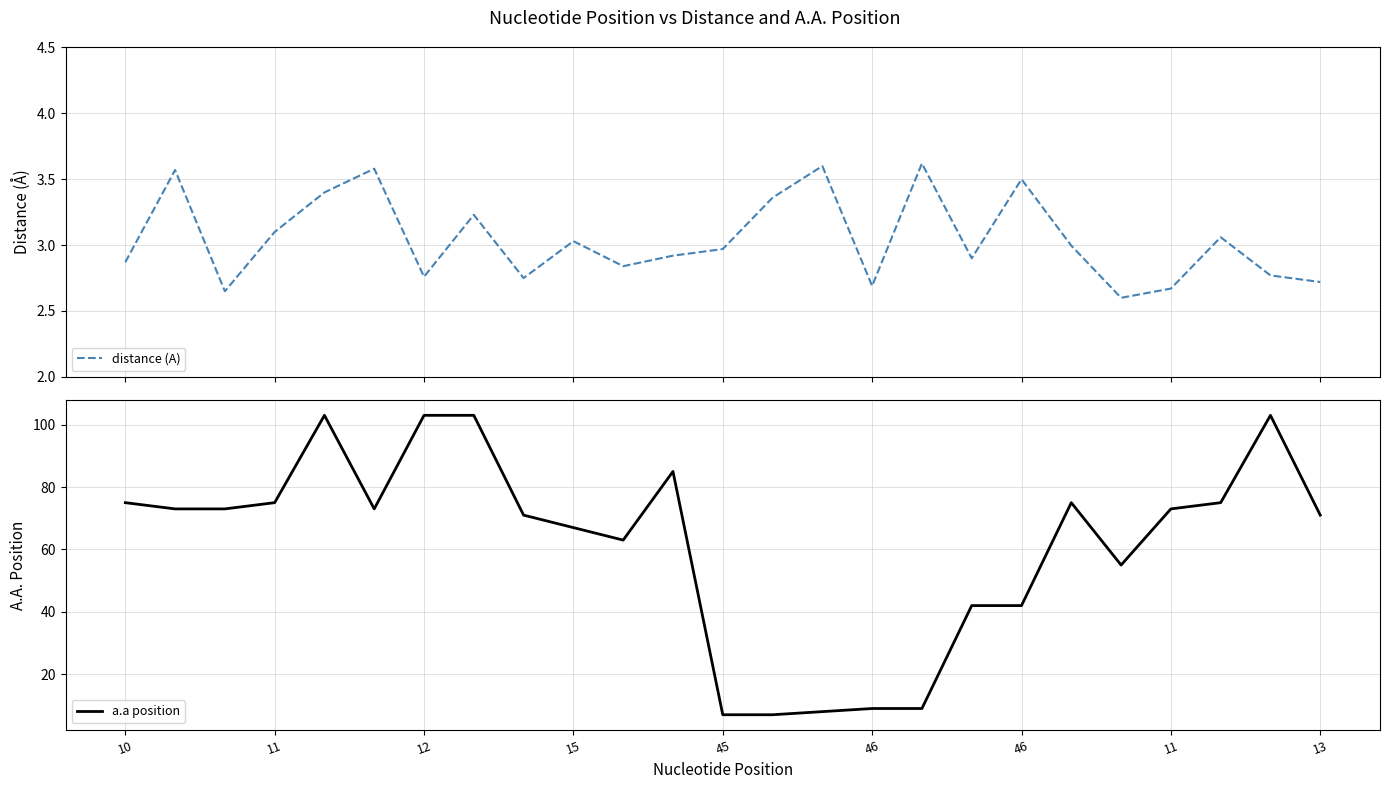

Reading left to right, transcribe all the data shown in this chart.

distance (A): 2.9	3.6	2.6	3.1	3.4	3.6	2.8	3.2	2.8	3.0	2.8	2.9	3.0	3.4	3.6	2.7	3.6	2.9	3.5	3.0	2.6	2.7	3.1	2.8	2.7
a.a position: 75.0	73.0	73.0	75.0	103.0	73.0	103.0	103.0	71.0	67.0	63.0	85.0	7.0	7.0	8.0	9.0	9.0	42.0	42.0	75.0	55.0	73.0	75.0	103.0	71.0